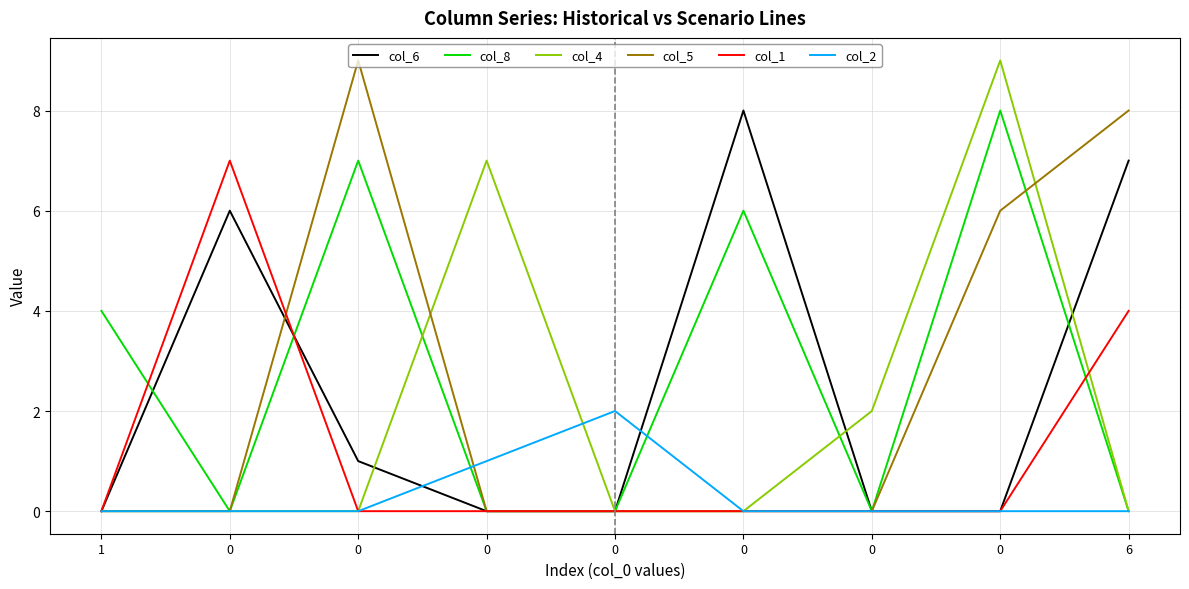

Rank the series at 0 from lowest to highest value.

col_8, col_4, col_5, col_2, col_6, col_1